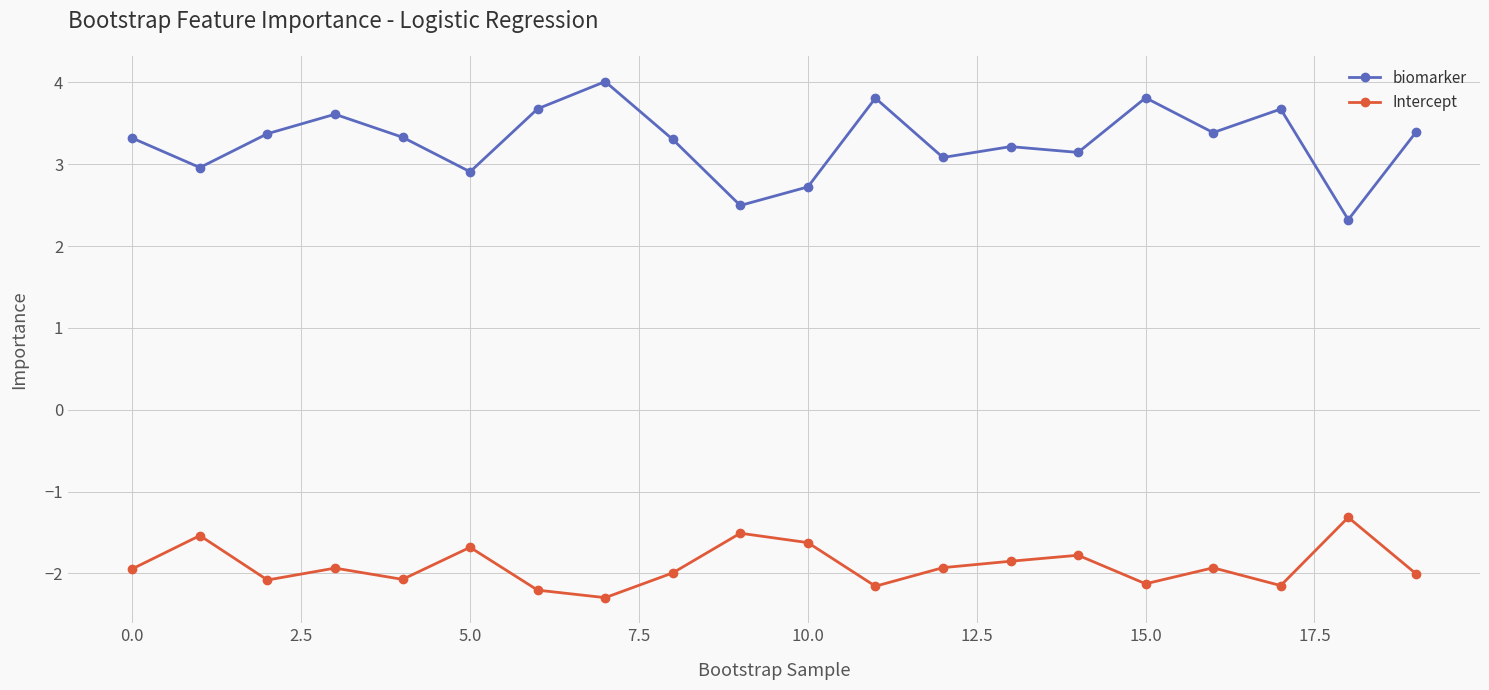

What is the greatest value displayed?

4.0